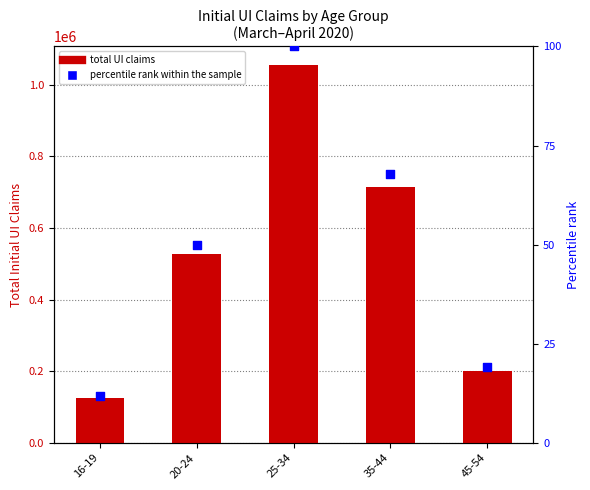

Which series contains the highest Y value?

total UI claims